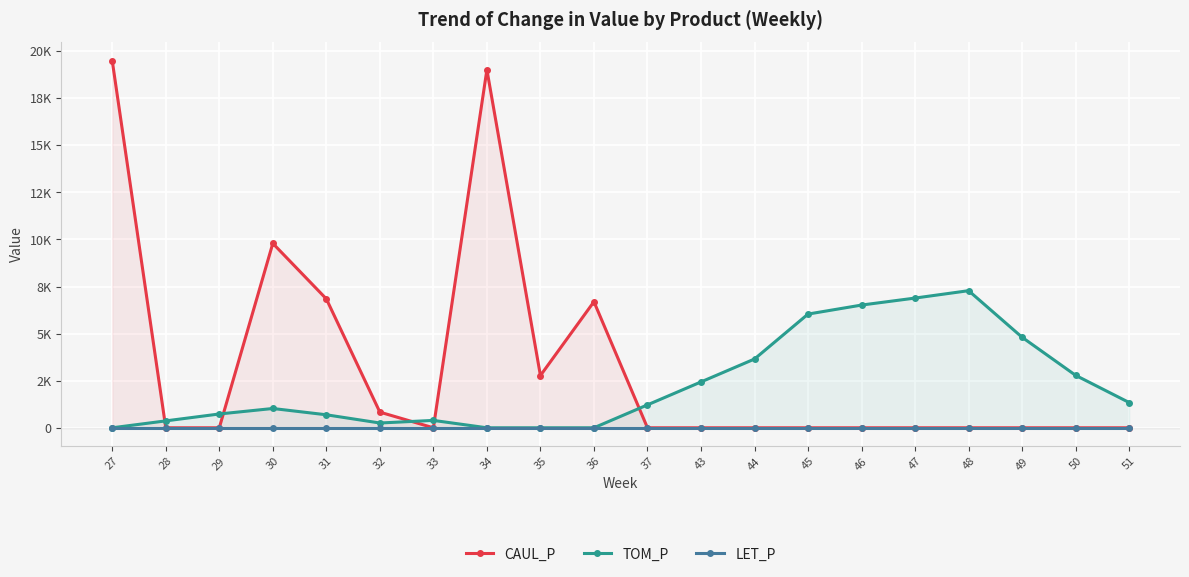

Rank the series by their average value, from highest to lowest.

CAUL_P, TOM_P, LET_P